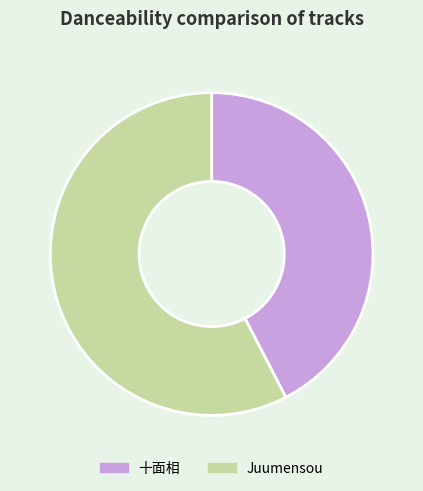

Does any single category account for the majority?

Yes